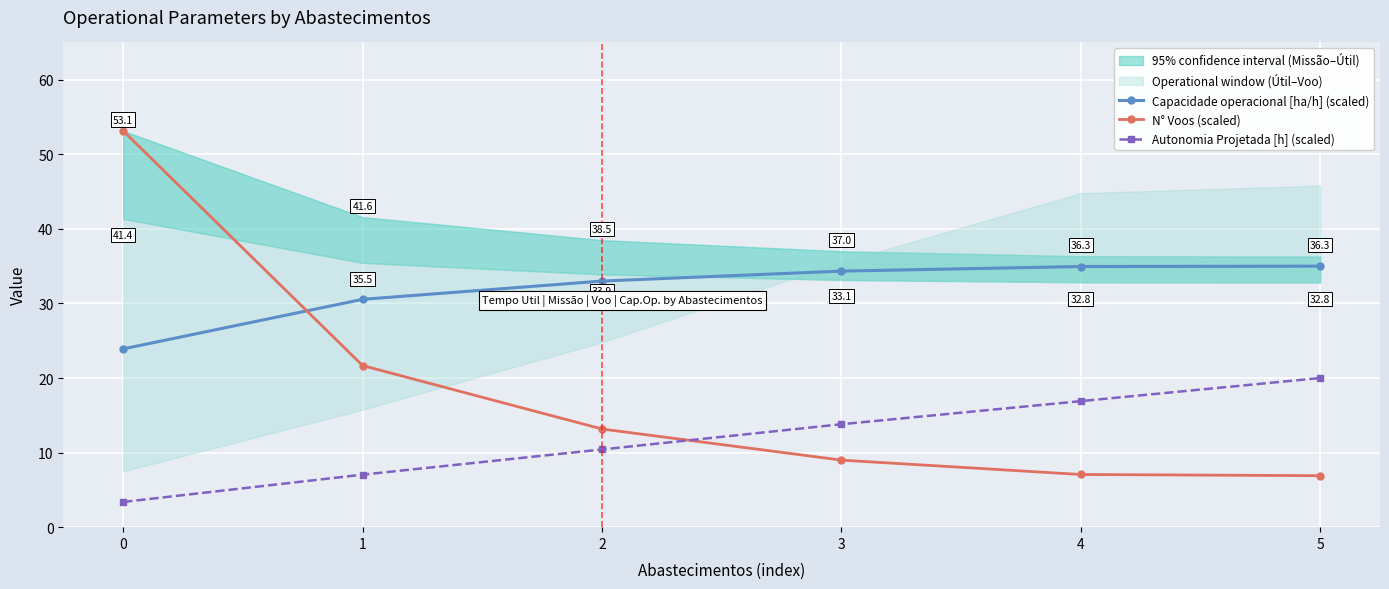

Rank the series by their average value, from lowest to highest.

Autonomia Projetada [h] (scaled), N° Voos (scaled), Capacidade operacional [ha/h] (scaled)